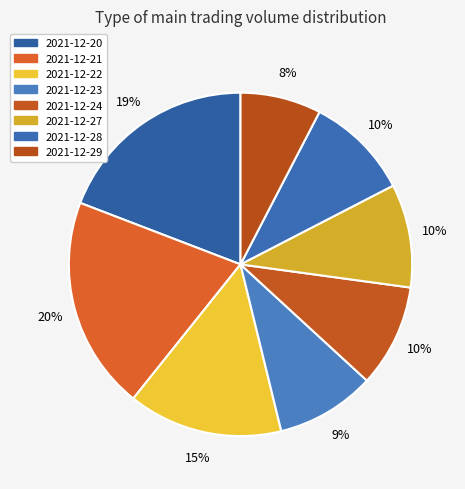

Count the number of slices in the pie.

8